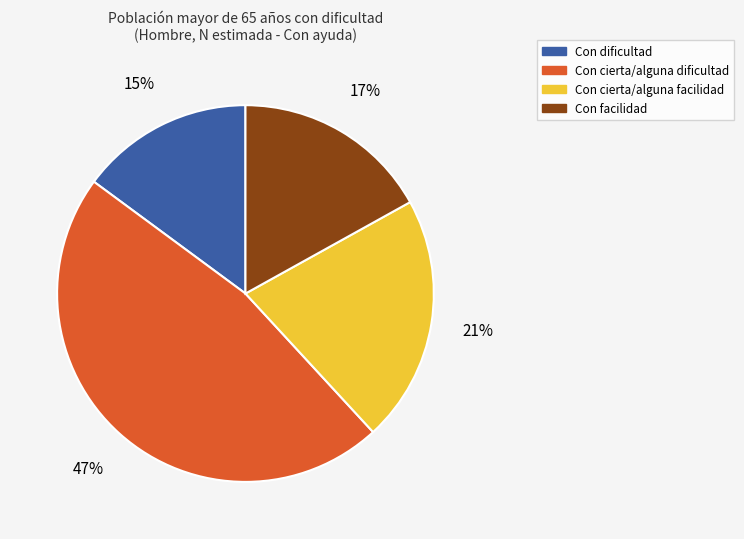

Is there a majority slice in this chart?

No